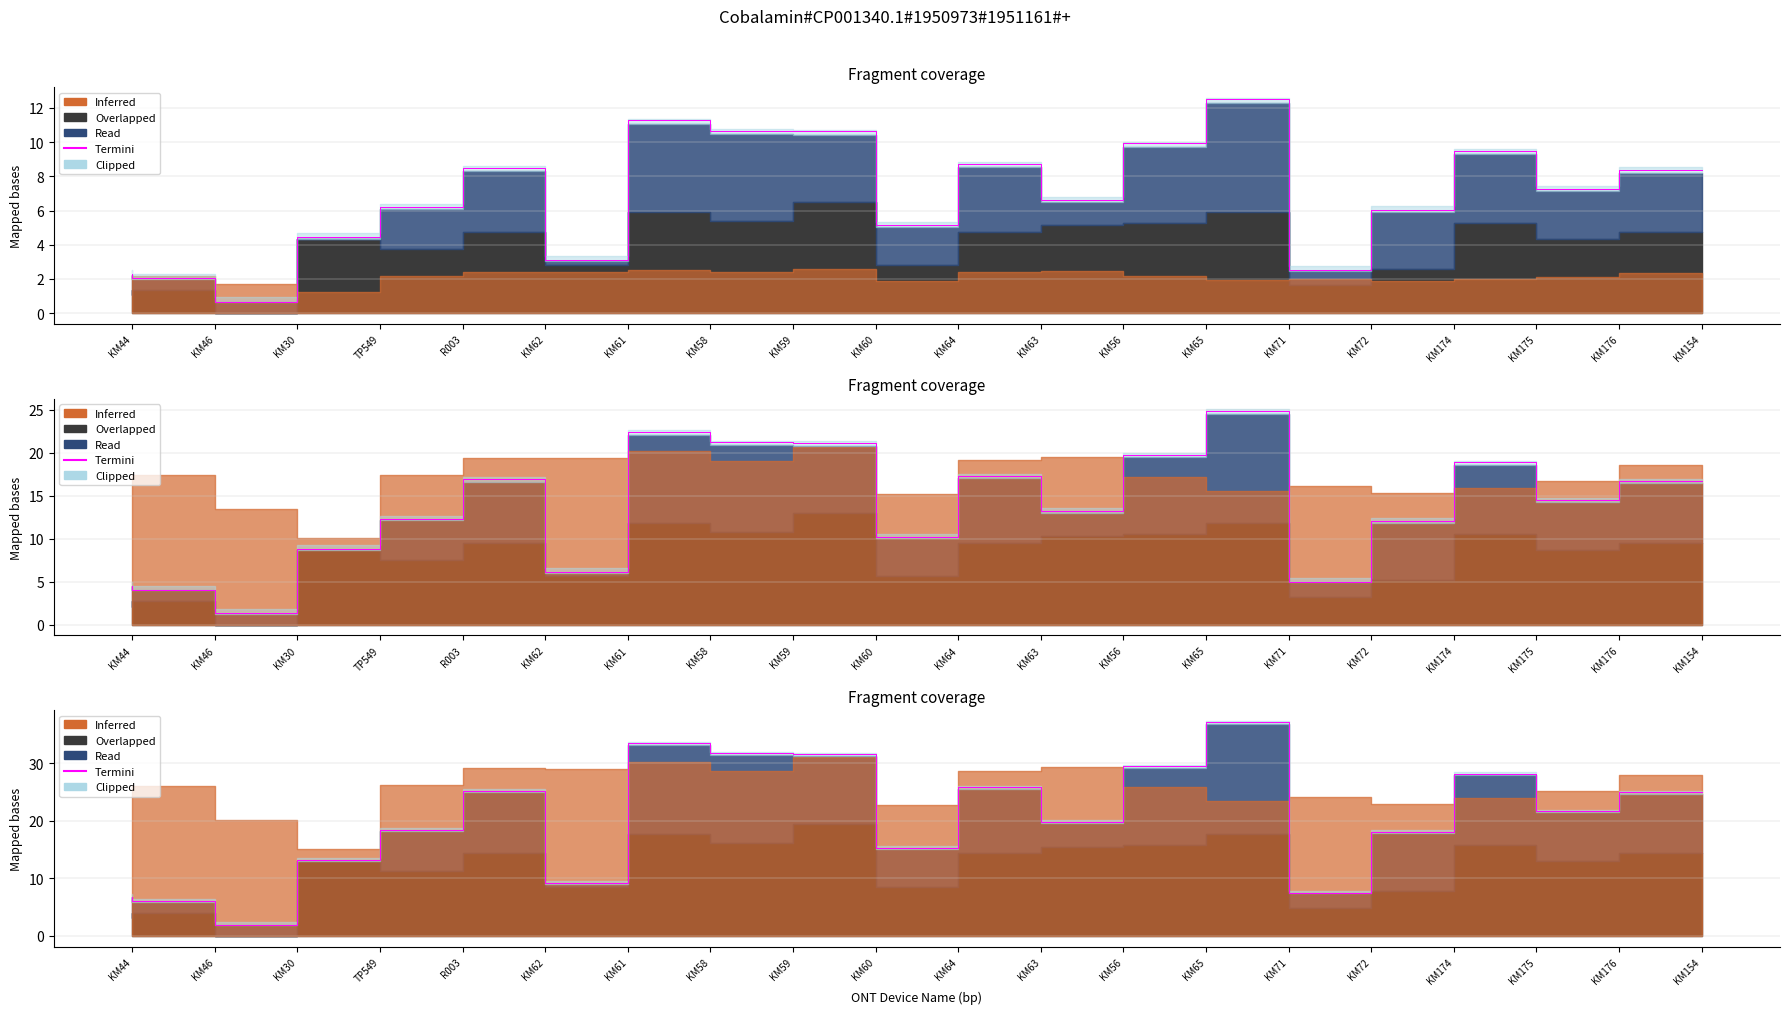

What is the difference between the maximum and second lowest values?

31.1